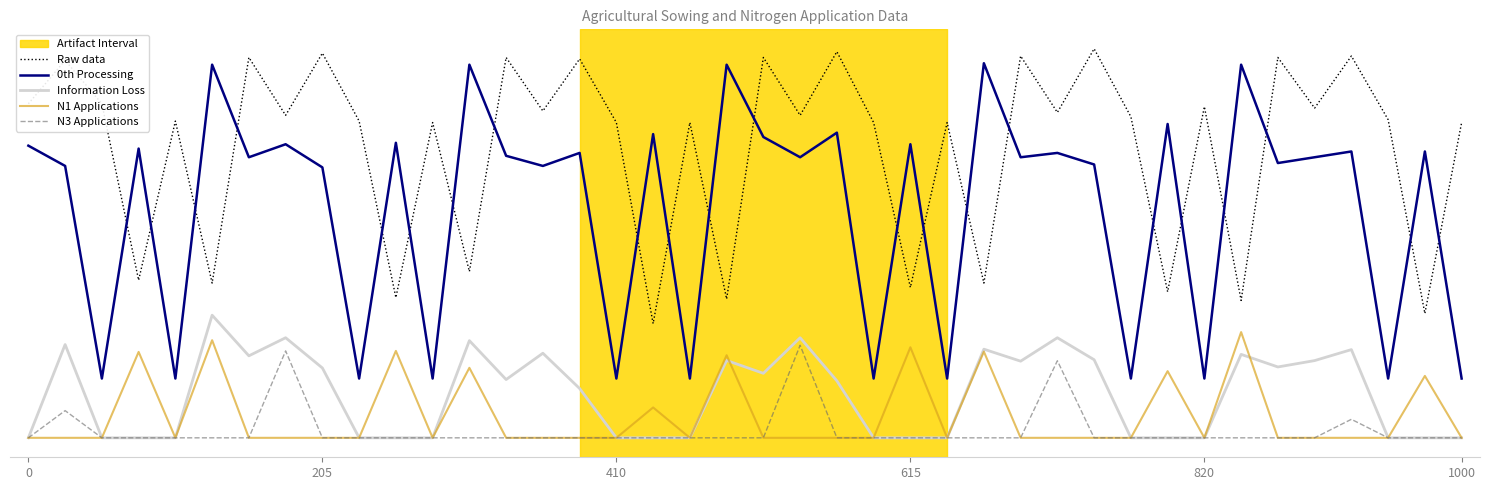

Is this an area chart (filled region under the line)?

No